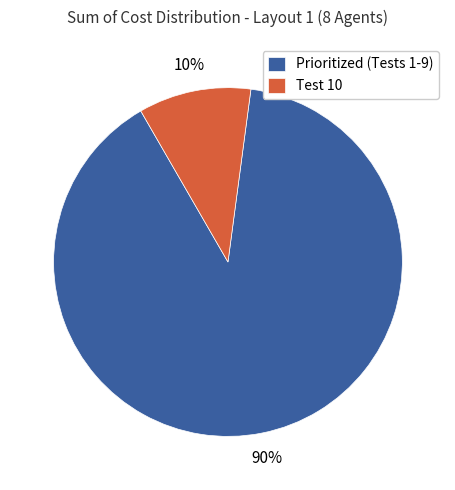

Which category has the biggest portion of the pie?

Prioritized (Tests 1-9)